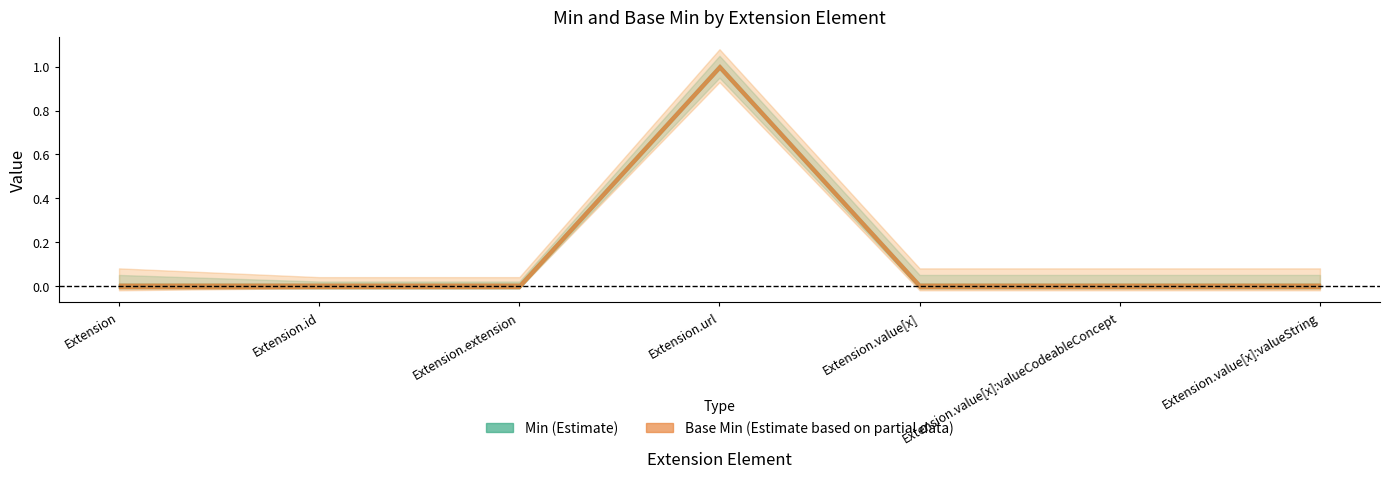

What is the maximum value shown in the chart?

1